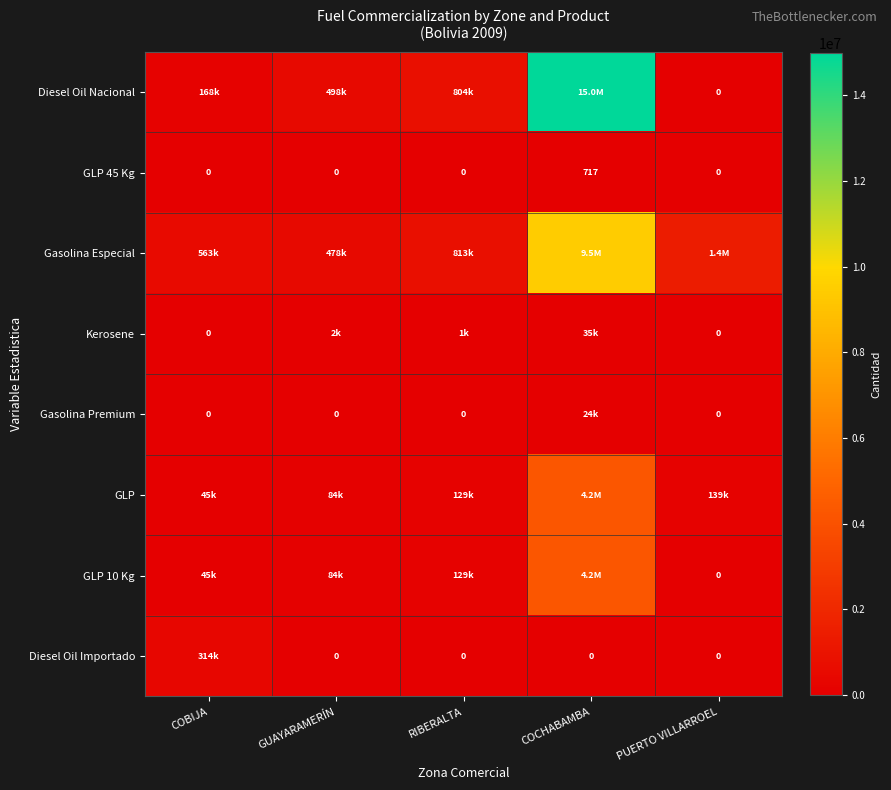

The GLP 45 Kg series shows 0.0 at PUERTO VILLARROEL. True or false?

True